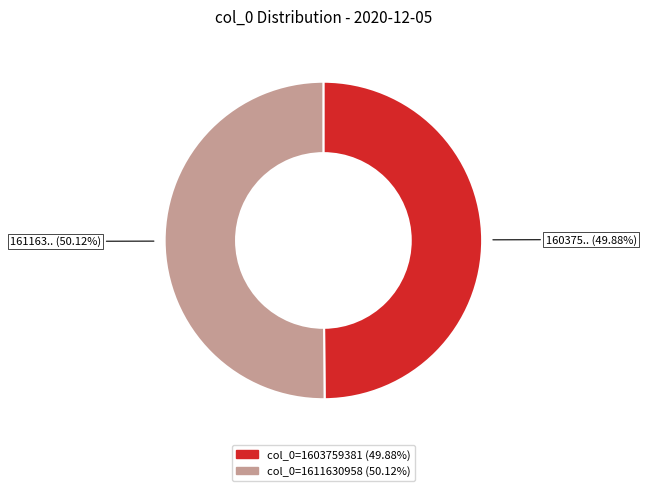

To the nearest percent, what is the average slice percentage?

50%